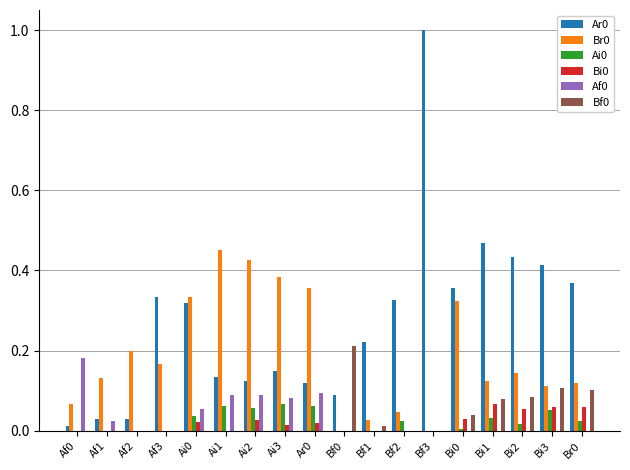

Is the value of Ar0 at Af3 greater than the value of Bi0 at Bi0?

Yes